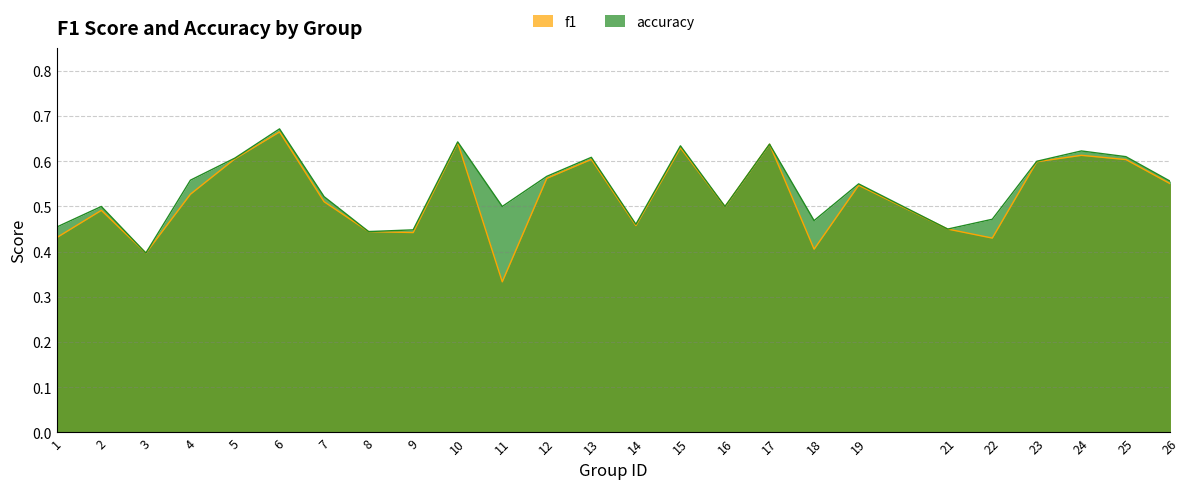

Which series has the widest spread of values?

f1